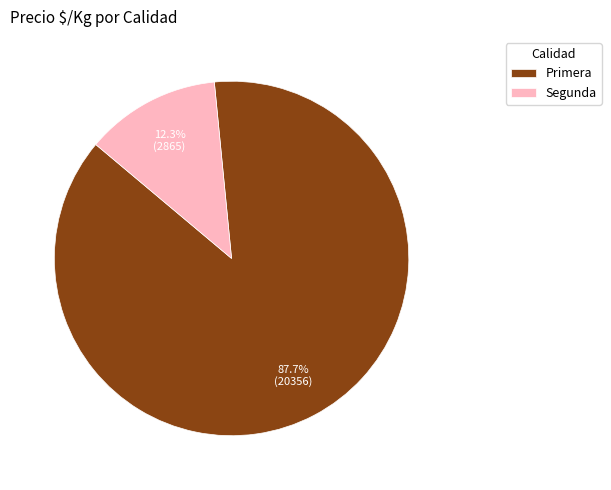

The Primera slice represents 1% of the pie. True or false?

False